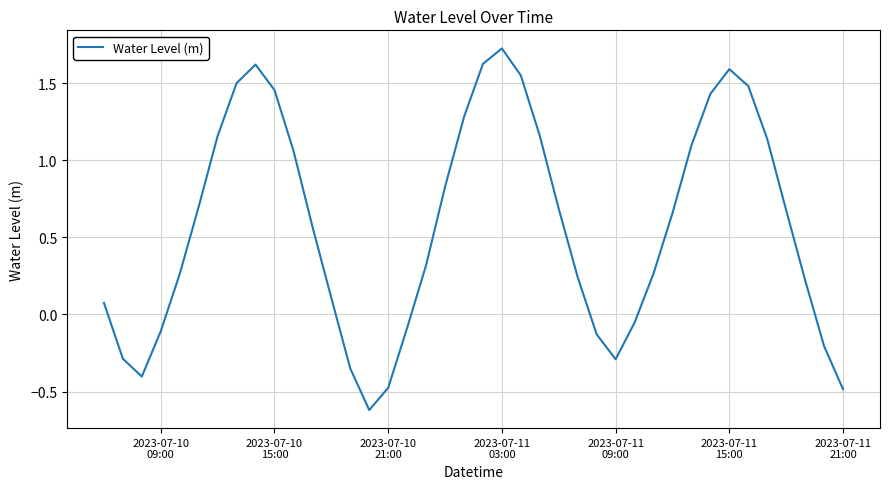

How many categories are shown in the chart?

40